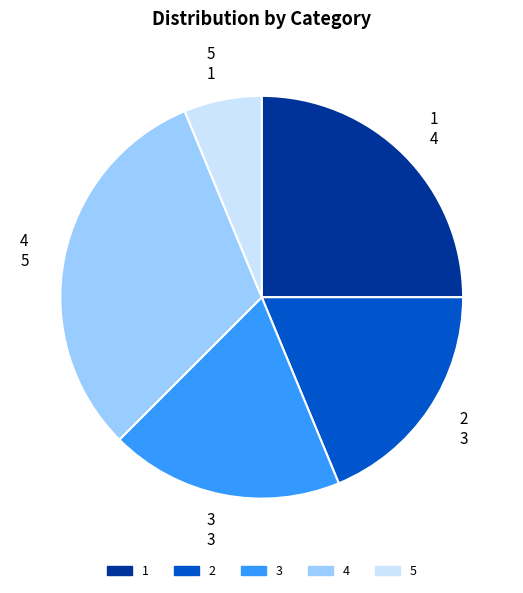

True or false: 2 accounts for 19% of the total.

True